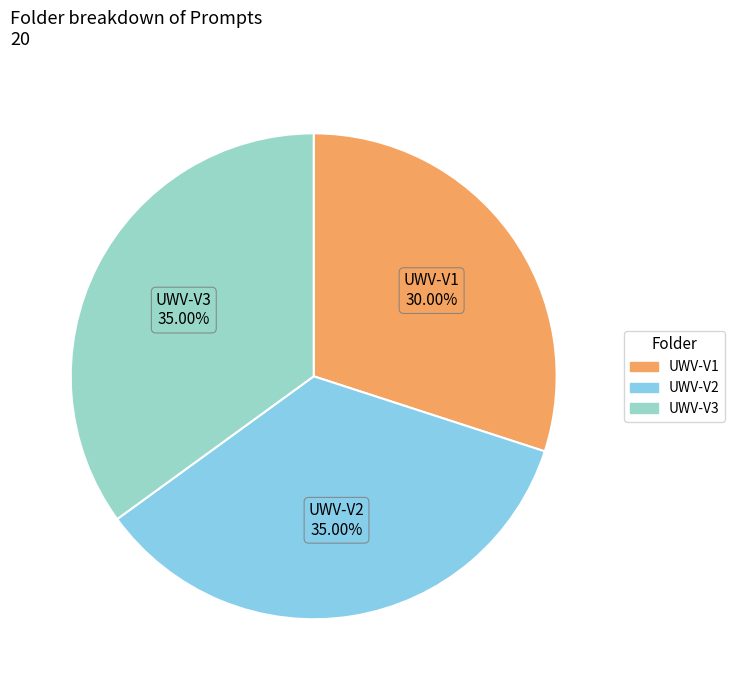

Count the number of slices in the pie.

3